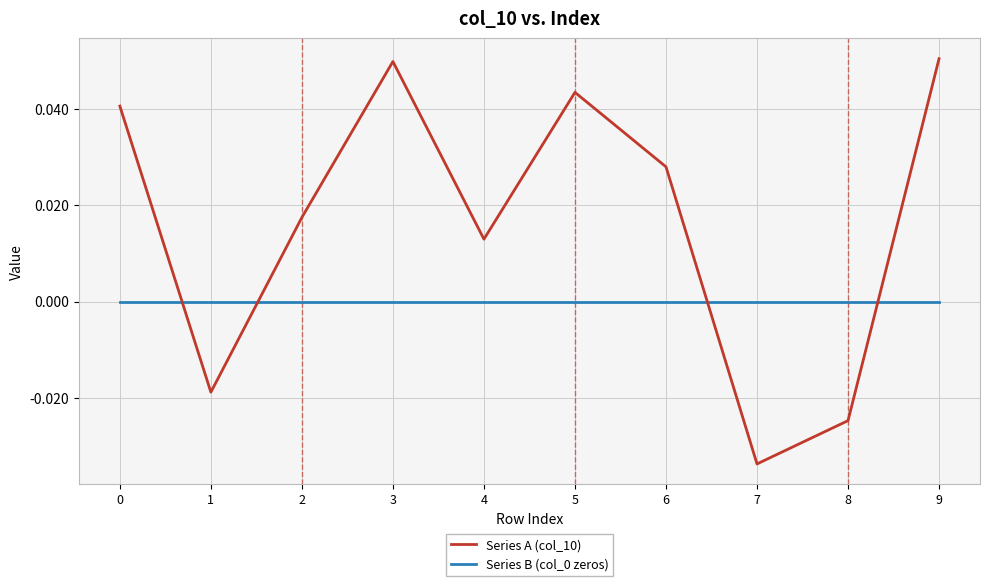

Which series has the widest spread of values?

Series A (col_10)